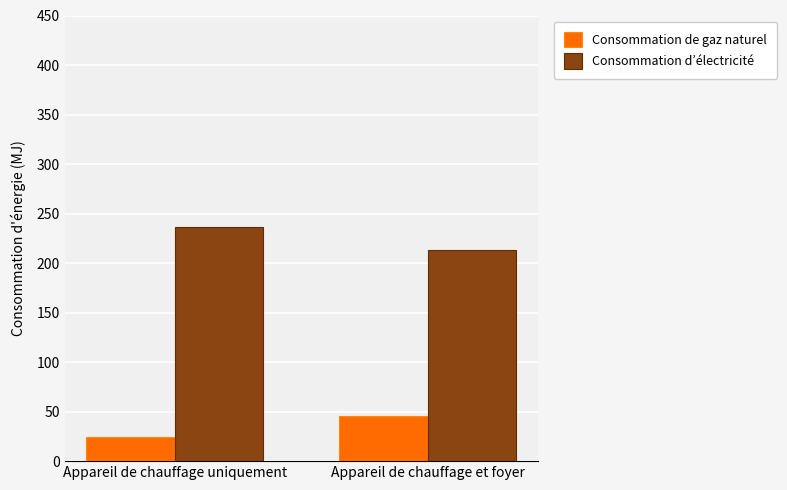

The Consommation de gaz naturel series shows 41.7 at Appareil de chauffage uniquement. True or false?

False